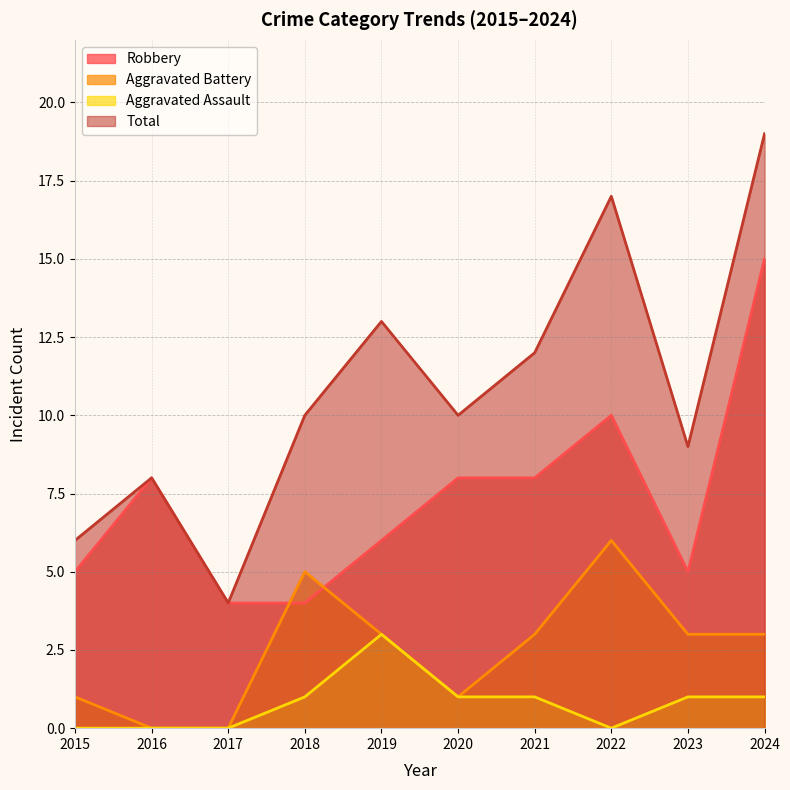

What is the maximum value for Aggravated Assault?

3